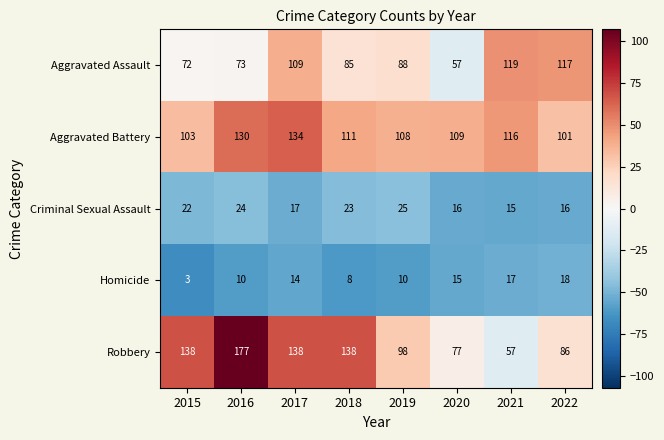

True or false: Robbery has a value of 177 at 2016.

True